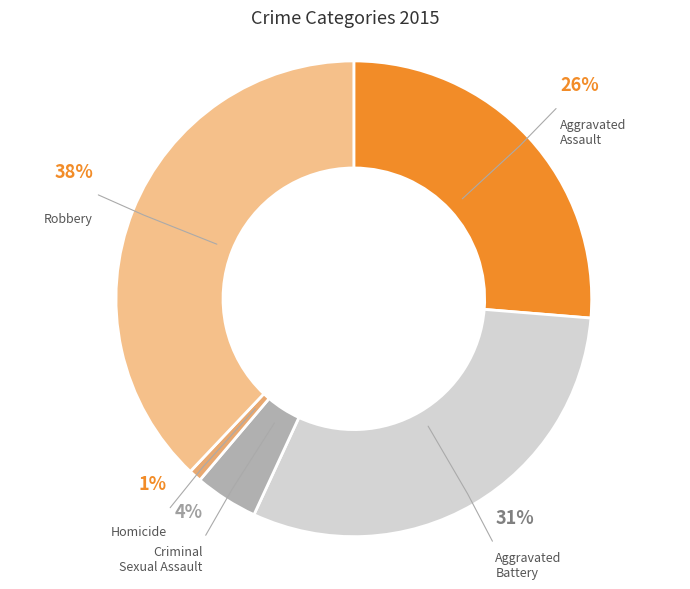

What is the largest slice in the pie chart?

Robbery